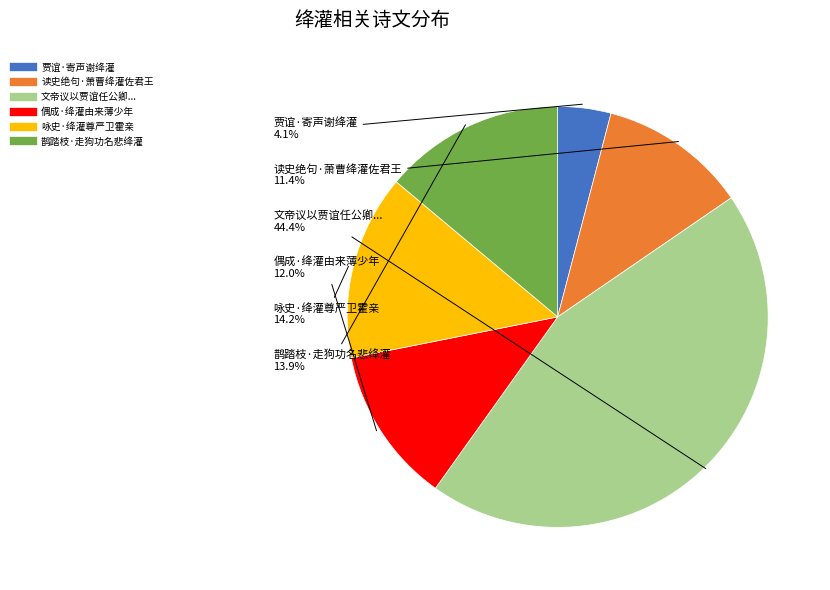

To the nearest percent, what is the difference between the largest and smallest slice percentages?

40%